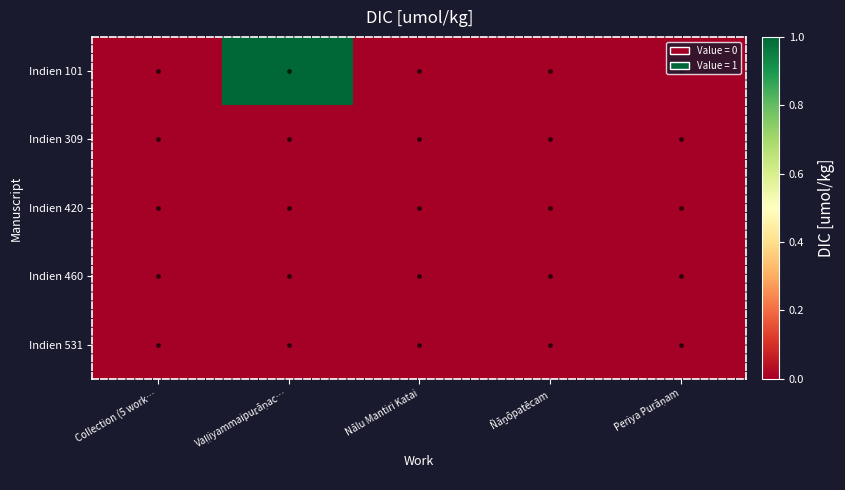

Which series has the largest range (max minus min)?

Indien 101